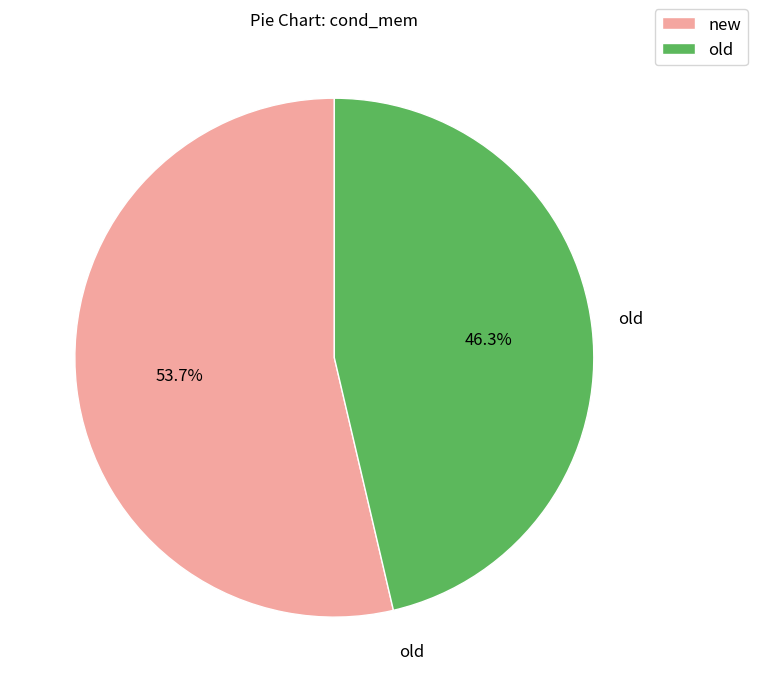

To the nearest percent, what is the difference between the old and new slice percentages?

7%